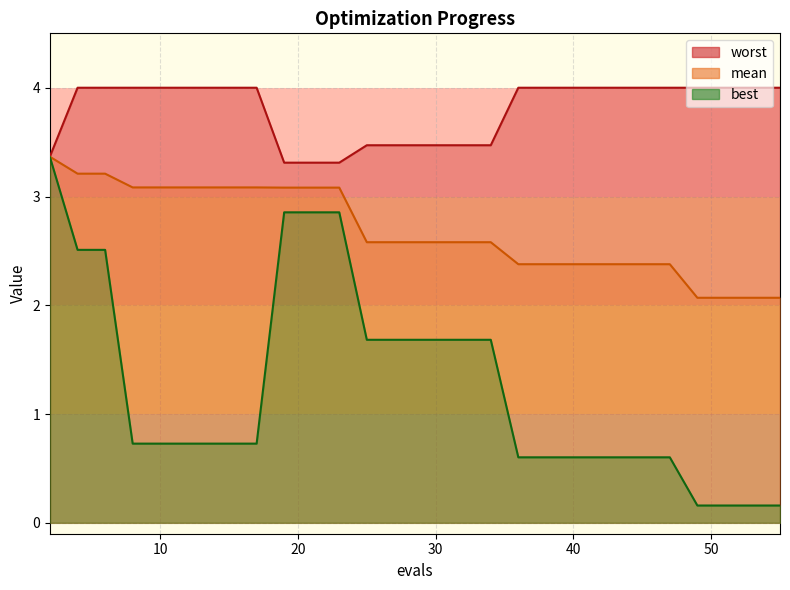

Which category has the highest value across all series?

4